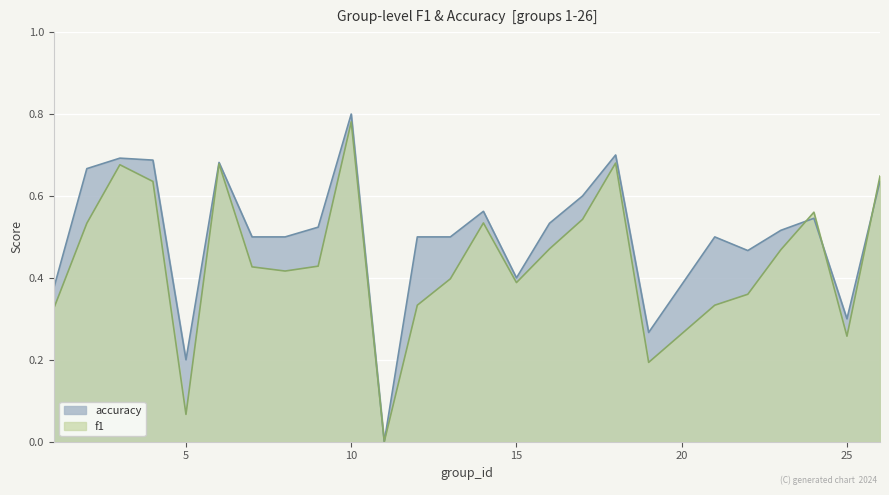

Between 5 and 1, which is larger?

1